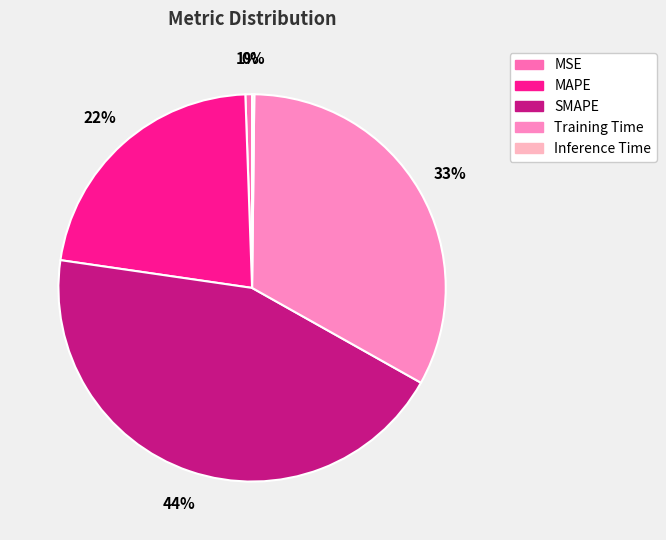

Count the number of slices in the pie.

5